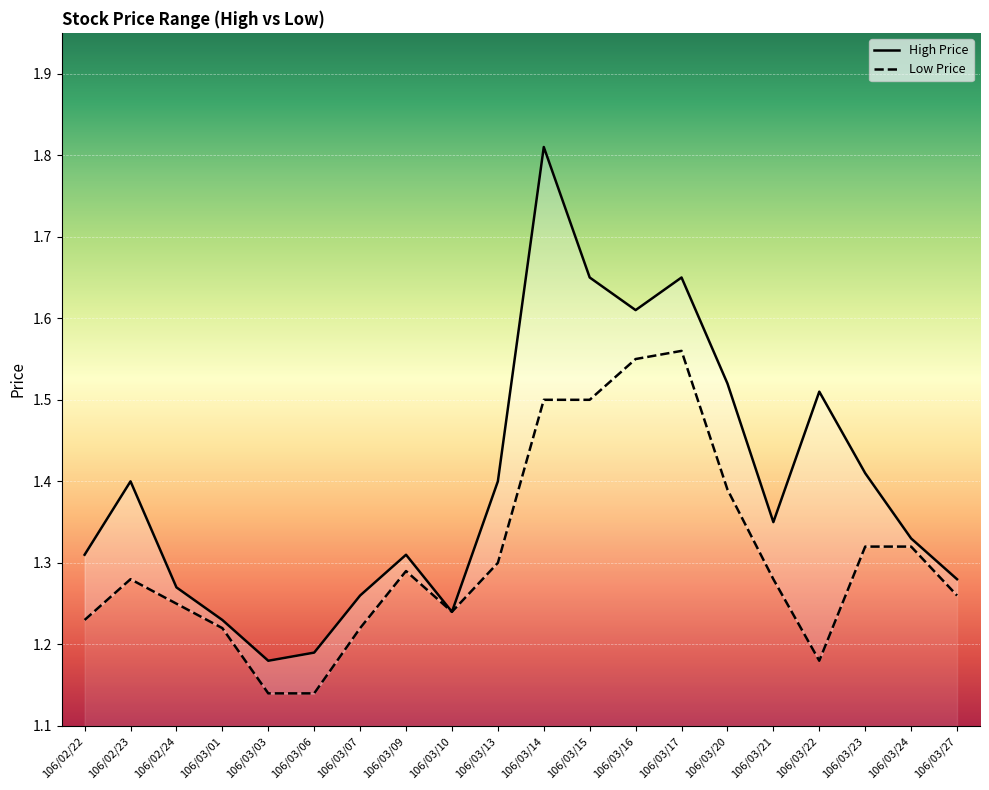

What are all the series names shown in the legend?

High Price, Low Price